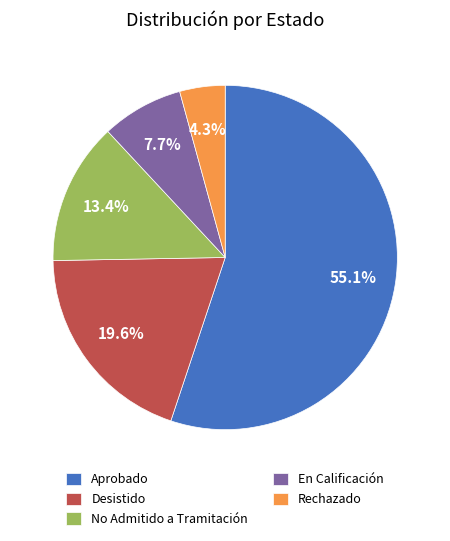

Do Aprobado and Desistido together represent more than half of the pie?

Yes